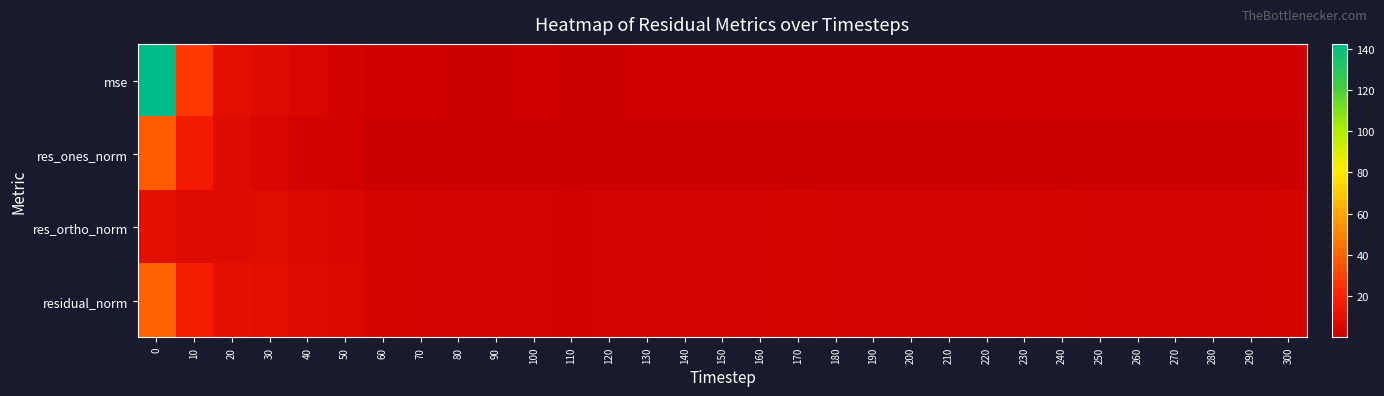

At how many categories does at least one series exceed 125?

1